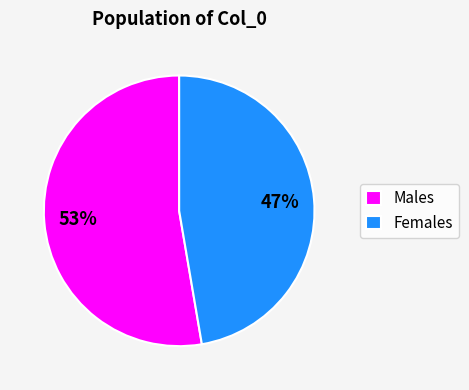

How many slices are in this pie chart?

2